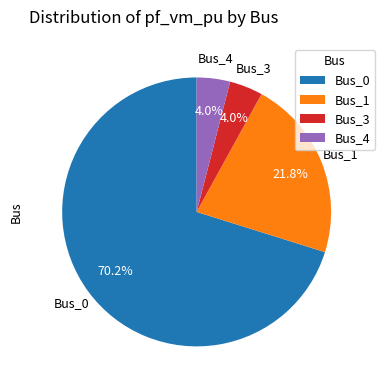

To the nearest percent, what percentage of the pie is Bus_0?

70%